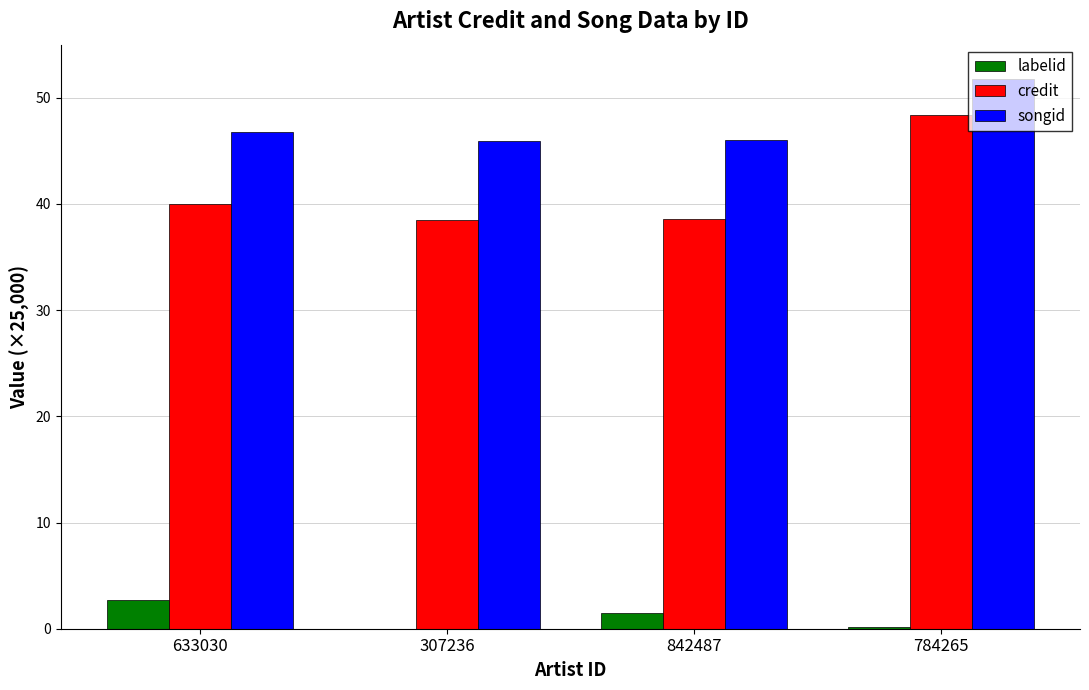

What is the average value of the labelid series?

1.1